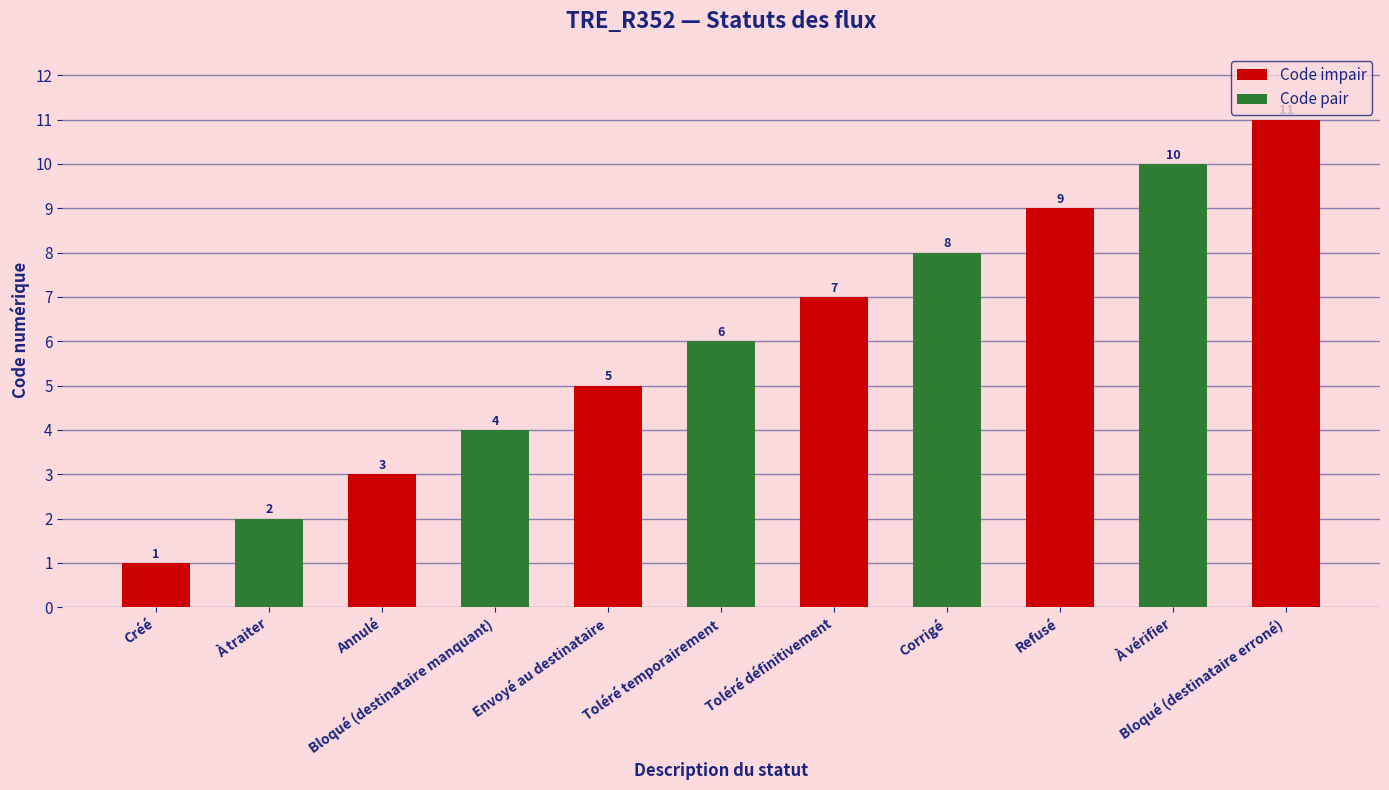

Reading right to left, extract all data points from this chart.

11	10	9	8	7	6	5	4	3	2	1